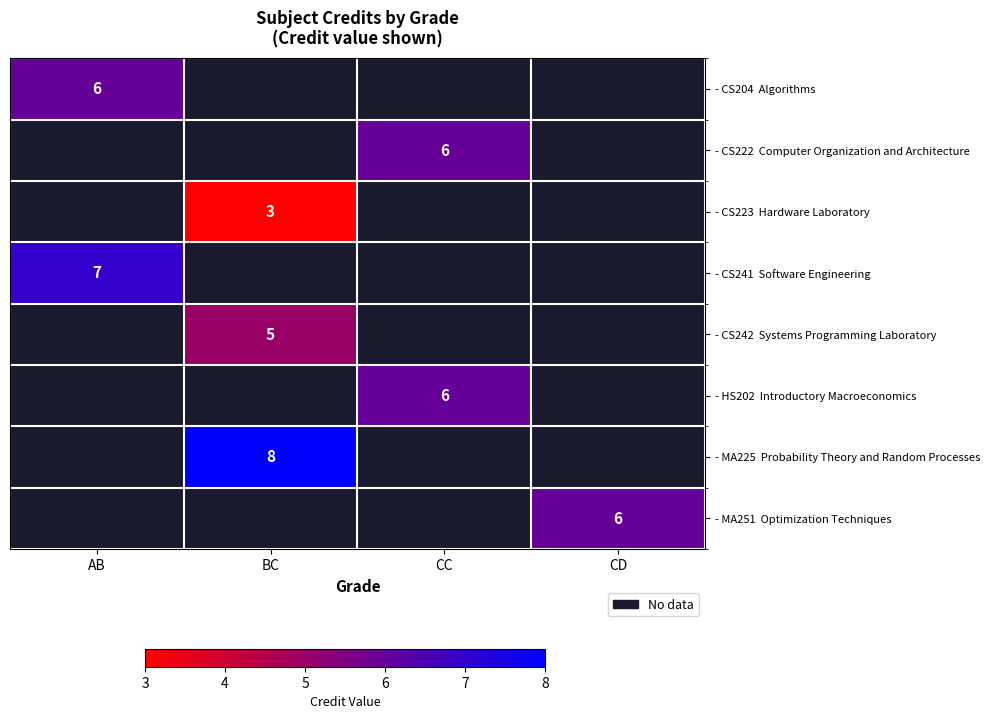

How many values in - MA225 Probability Theory and Random Processes are above zero?

1